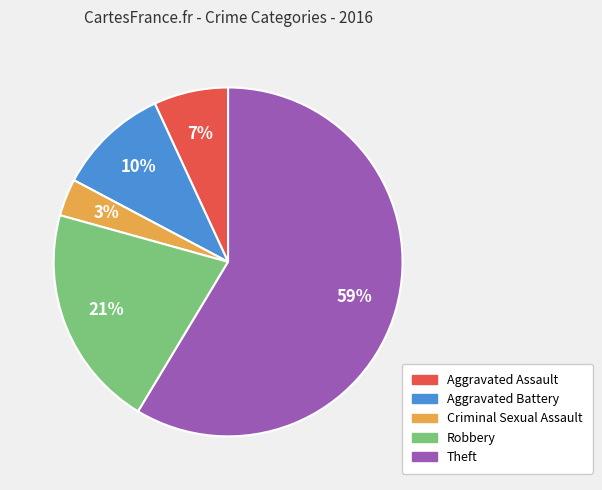

Does any single category account for the majority?

Yes